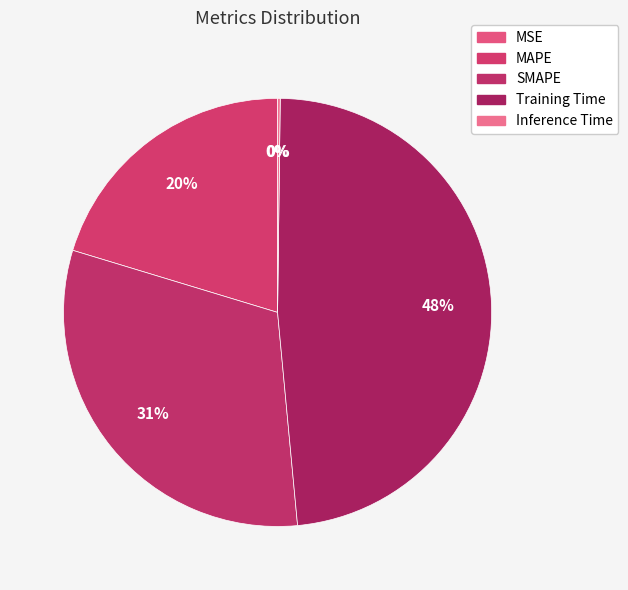

Is it true that MSE is 1% of the pie?

False